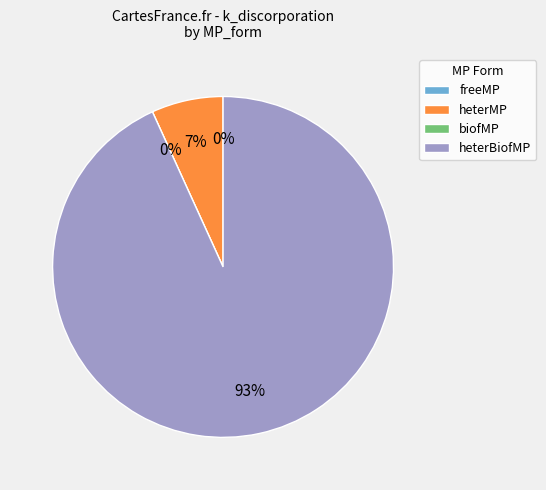

To the nearest percent, what is the combined percentage of heterMP and heterBiofMP?

100%